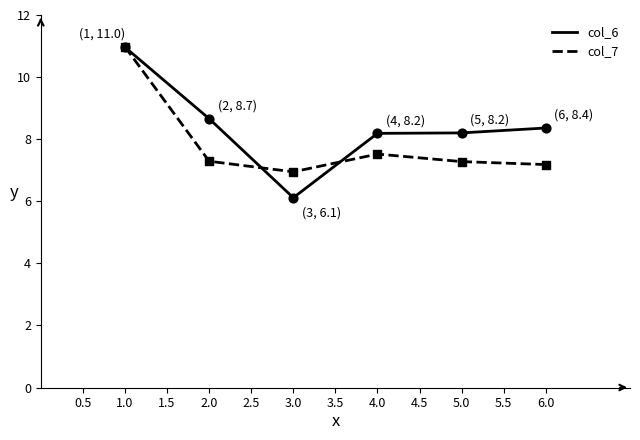

At how many categories does at least one series exceed 7?

5